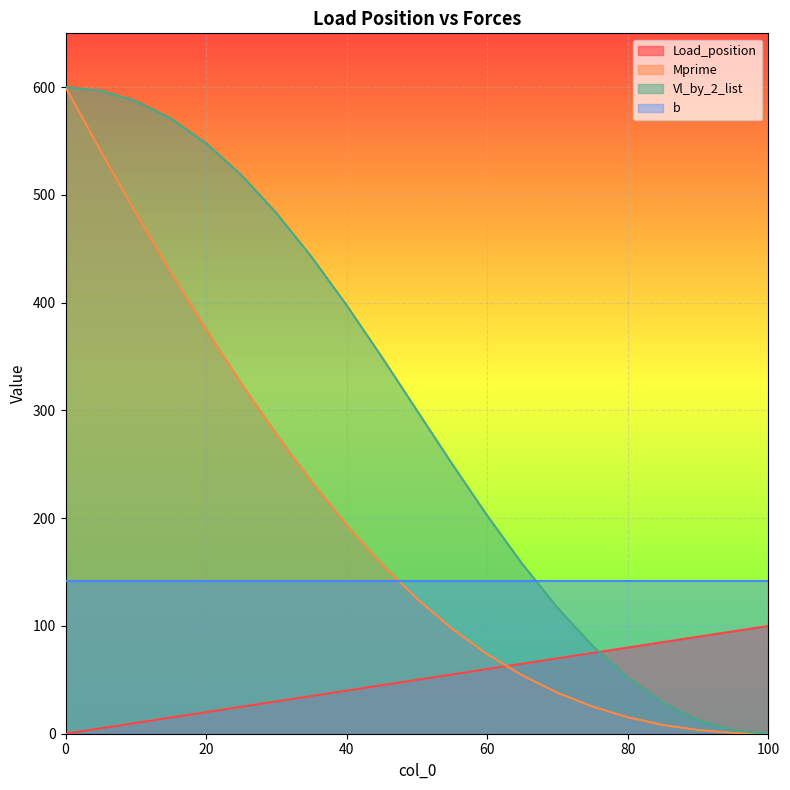

The value of Load_position at 95 is 95.0. True or false?

True